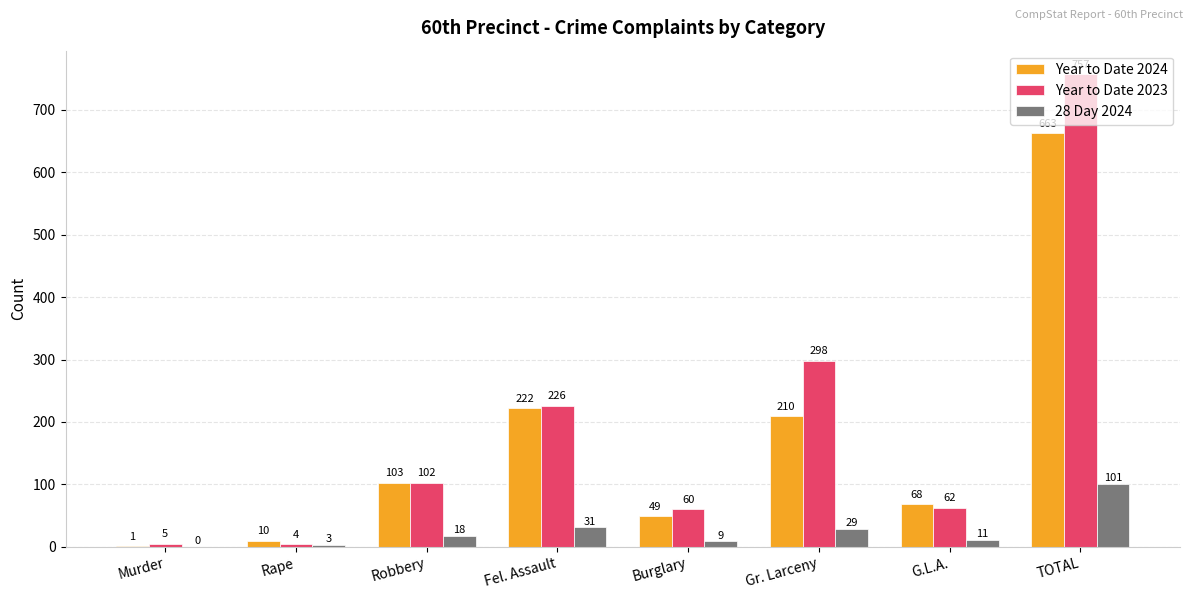

What is the maximum value shown in the chart?

757